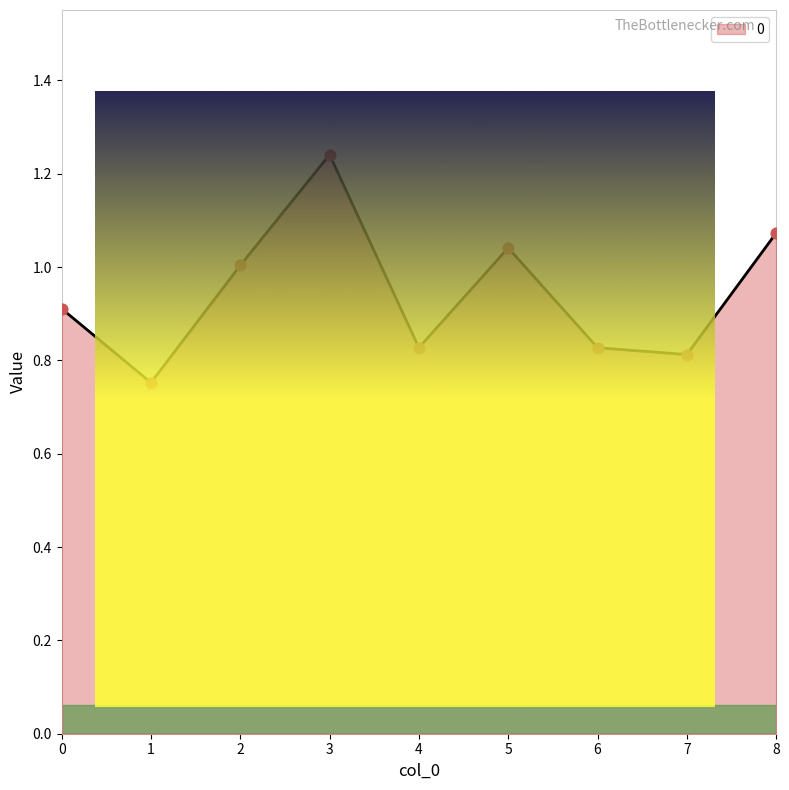

Which has a higher value, 8 or 4?

8